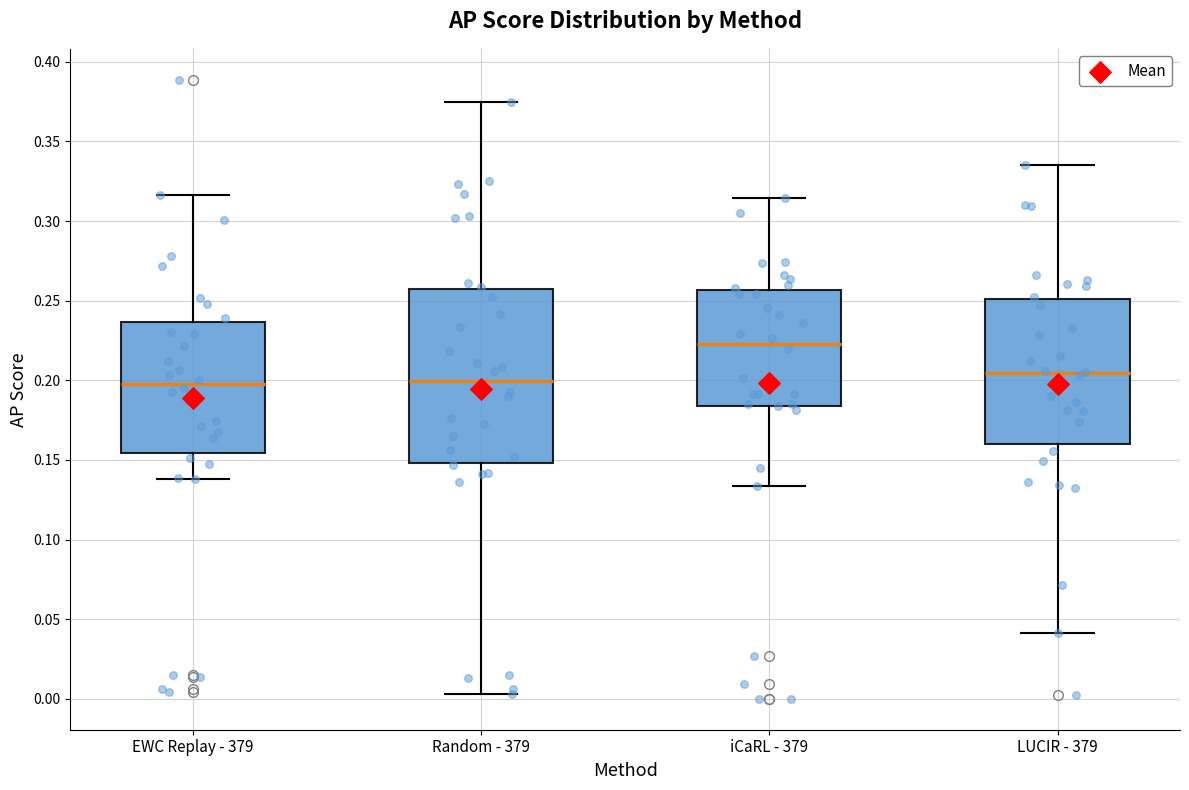

Where does the median line of the box for EWC Replay - 379 sit on the y-axis? The values are not printed on the chart, so give them approximately, as read against the axis.

0.200